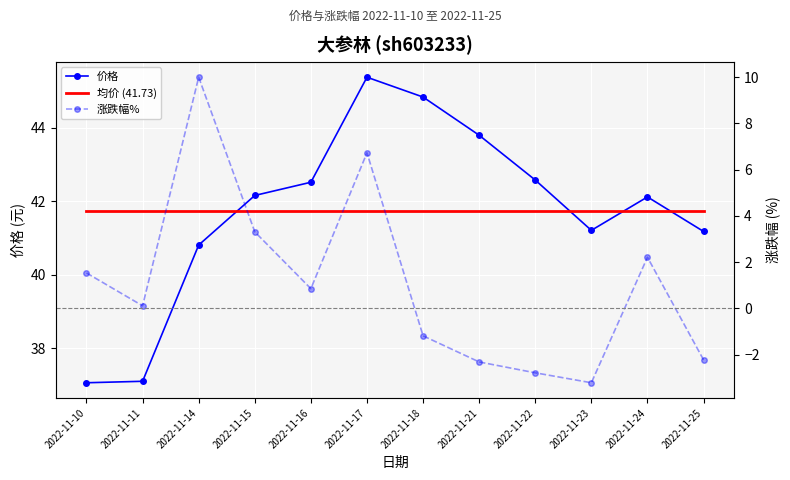

Count the number of categories in the chart.

12